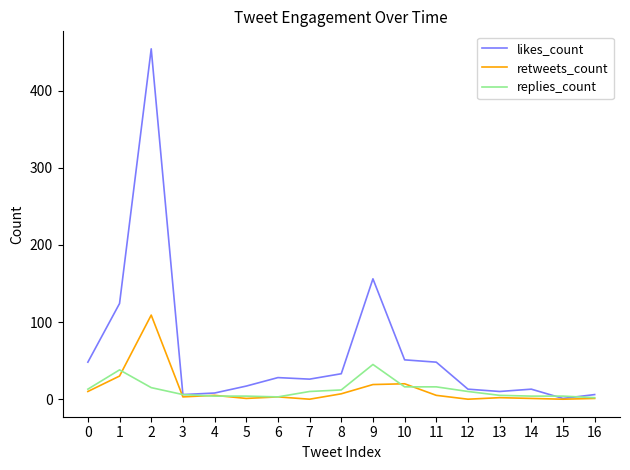

Which series has the largest total across all categories?

likes_count